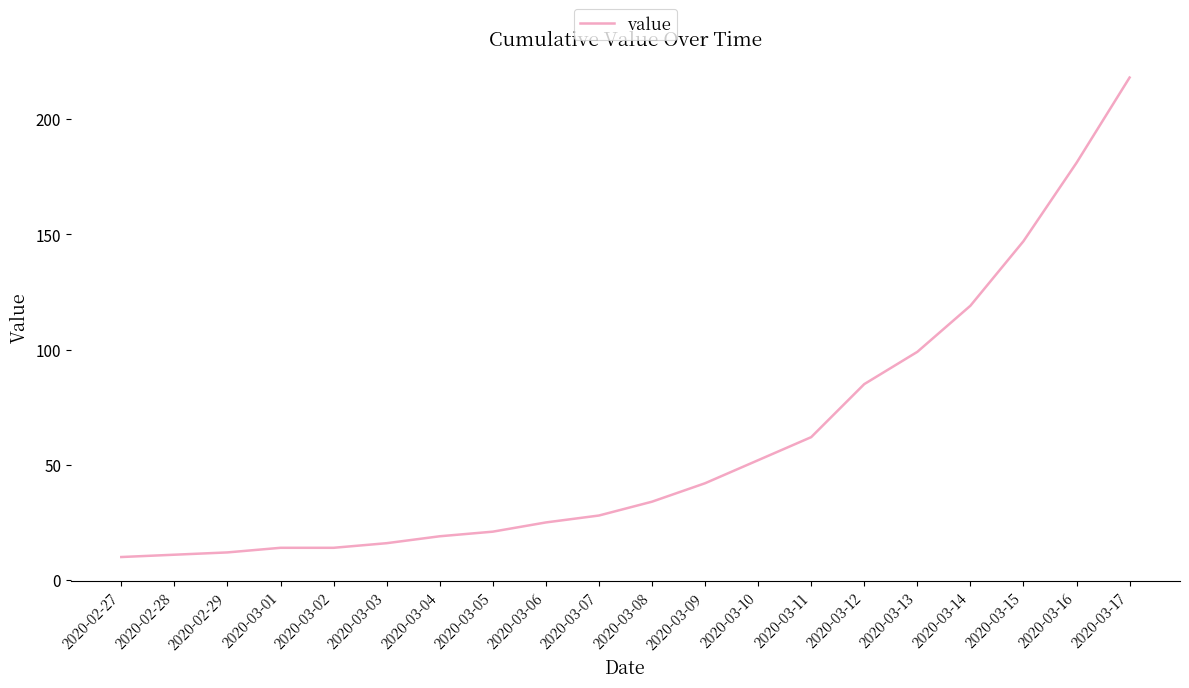

Which label corresponds to the largest value in the chart?

2020-03-17